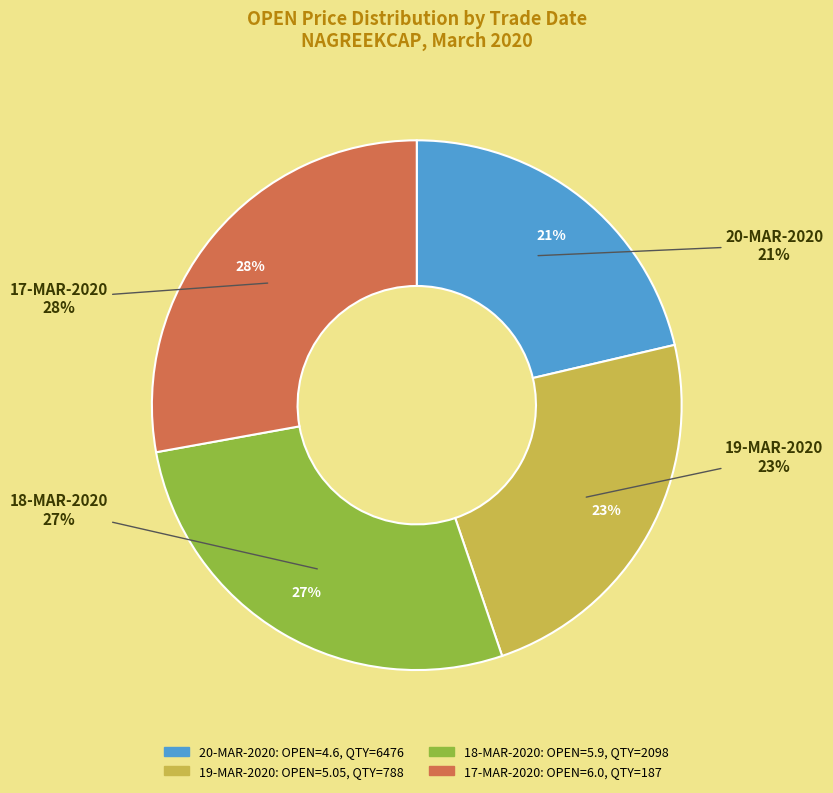

True or false: 17-MAR-2020 (187) accounts for 13% of the total.

False